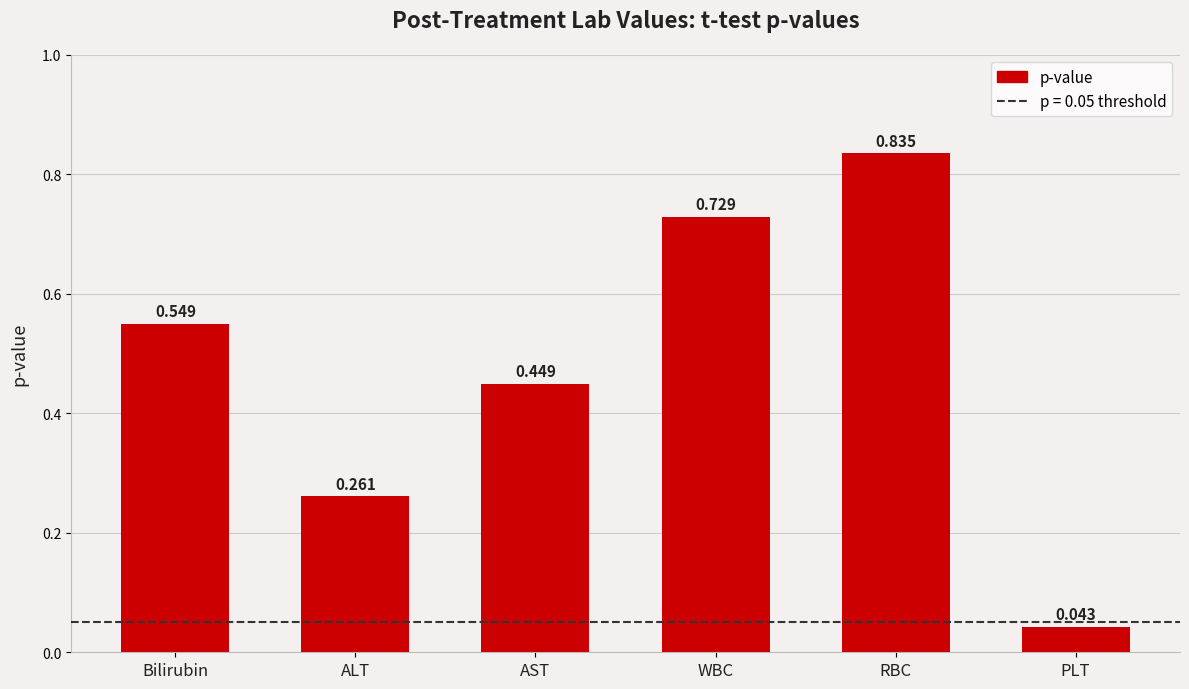

Rank the categories by value from lowest to highest.

PLT, ALT, AST, Bilirubin, WBC, RBC